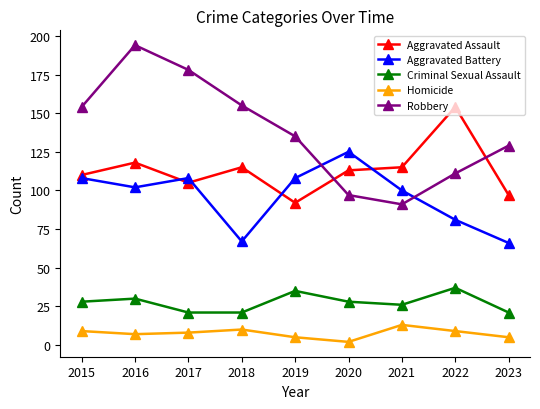

At how many categories does at least one series exceed 134?

6